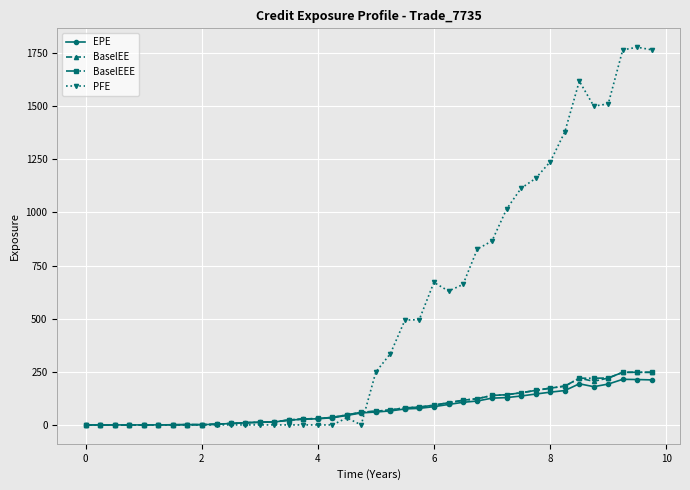

How many categories are shown in the chart?

40